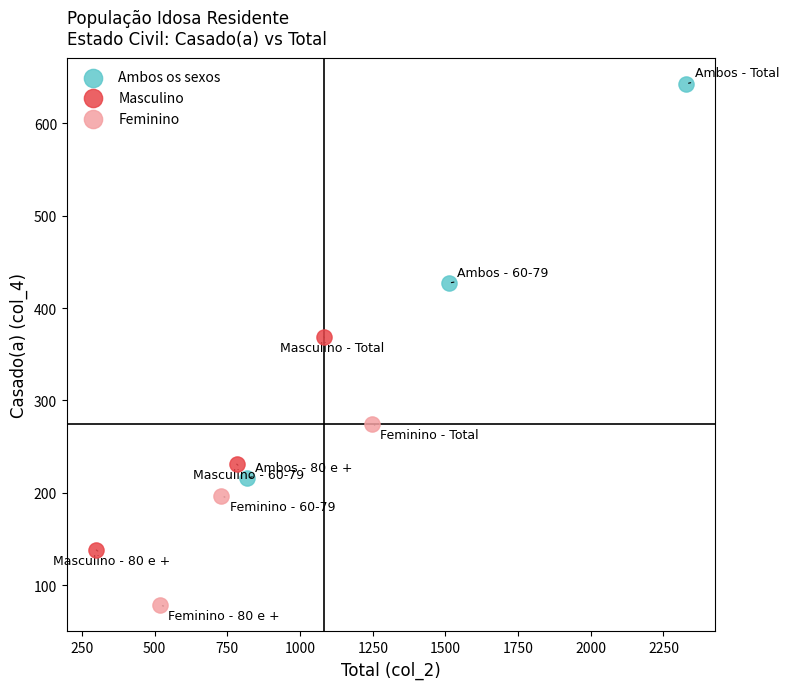

Which series has the largest Y range (max minus min)?

Ambos os sexos